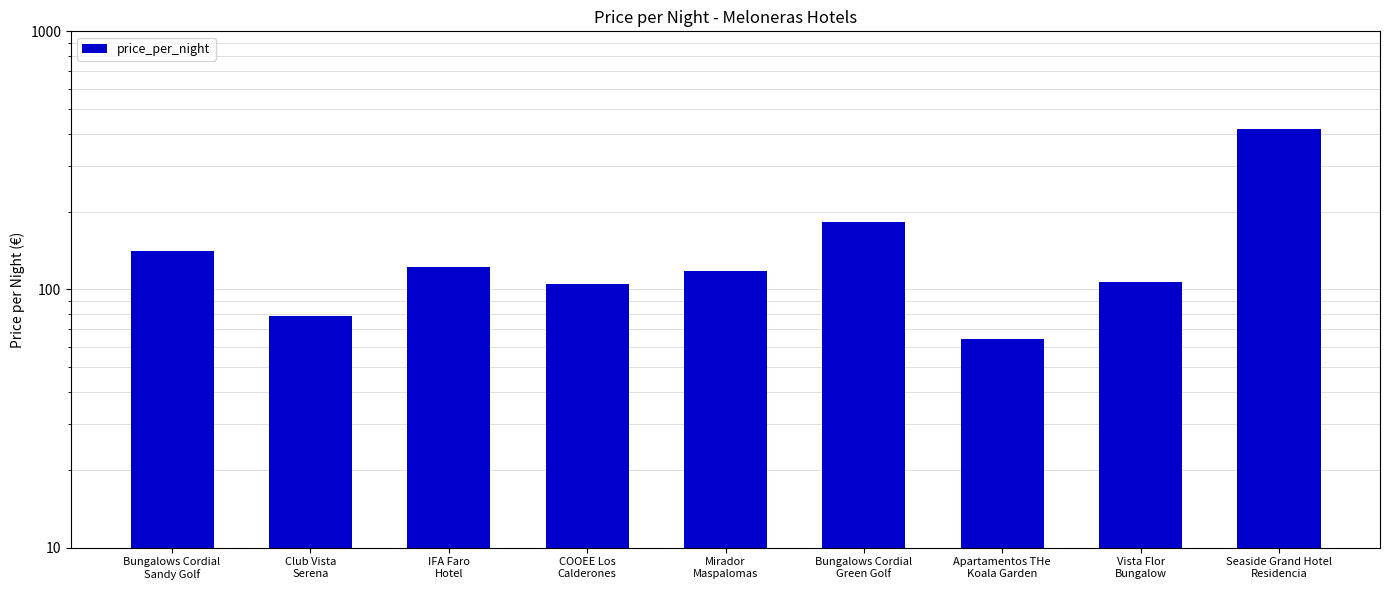

What is the average value?

148